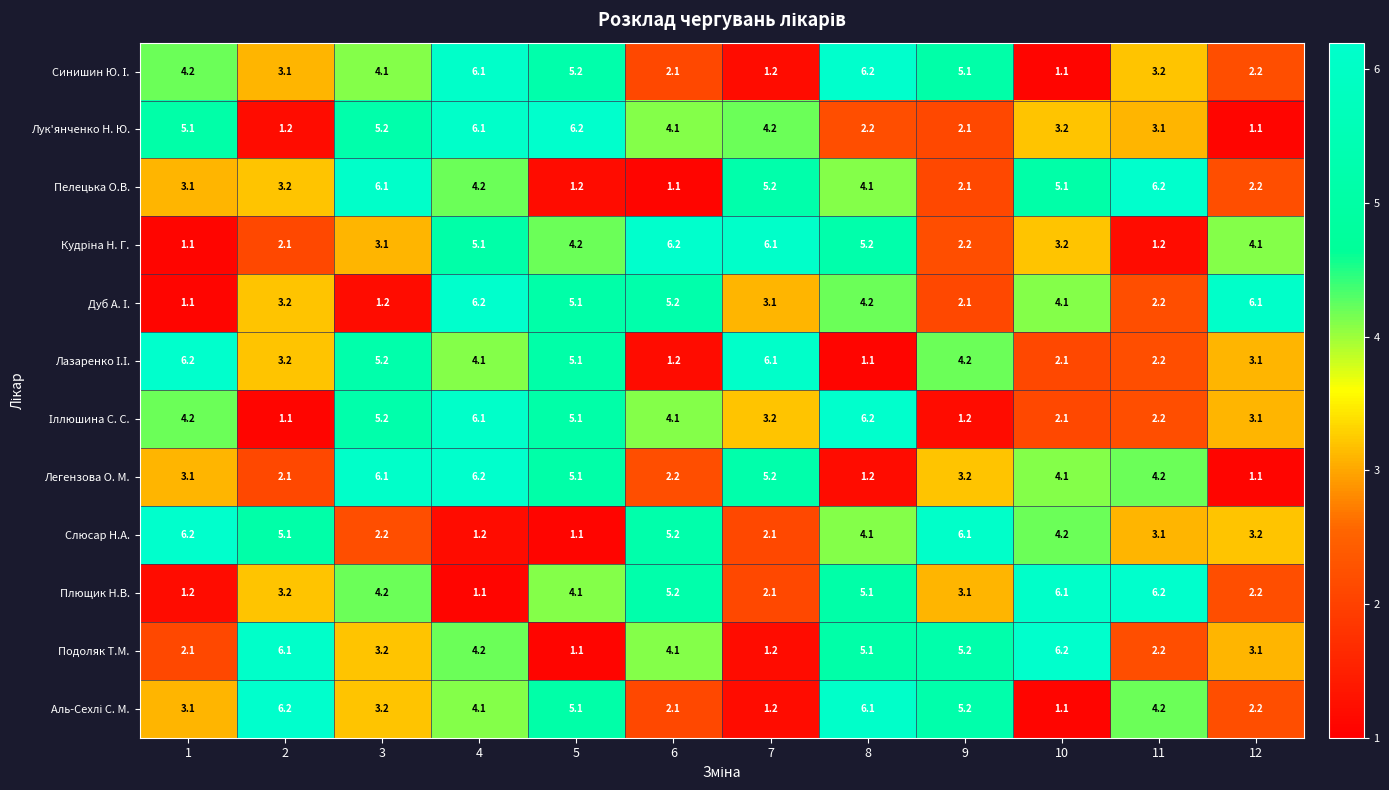

True or false: Подоляк Т.М. has a value of 1.2 at 3.

False